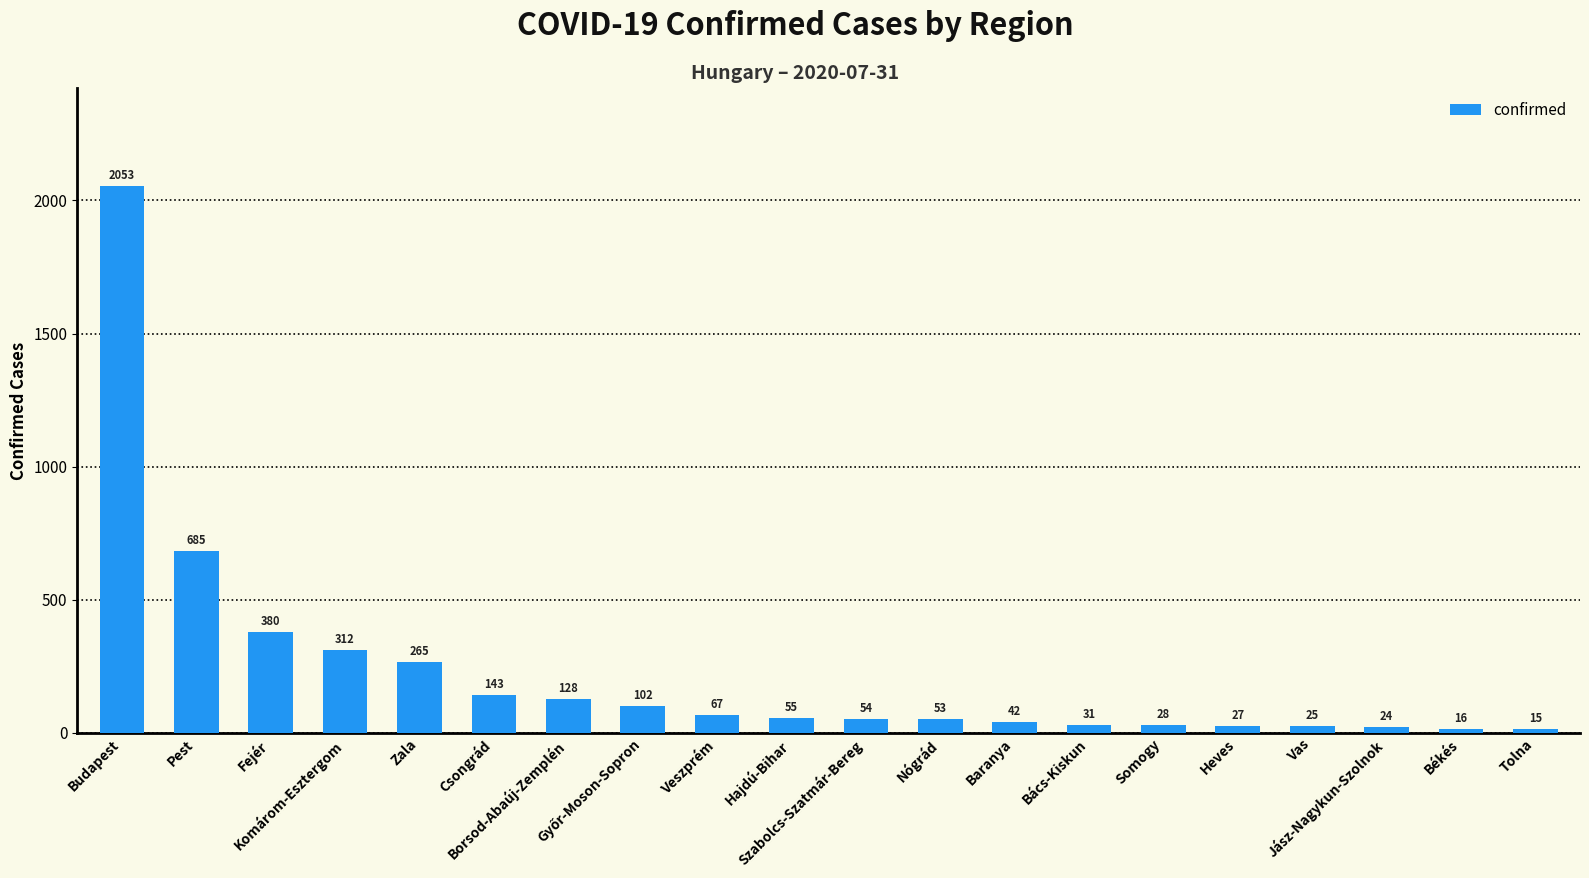

What is the label of the 19th bar from the right?

Pest